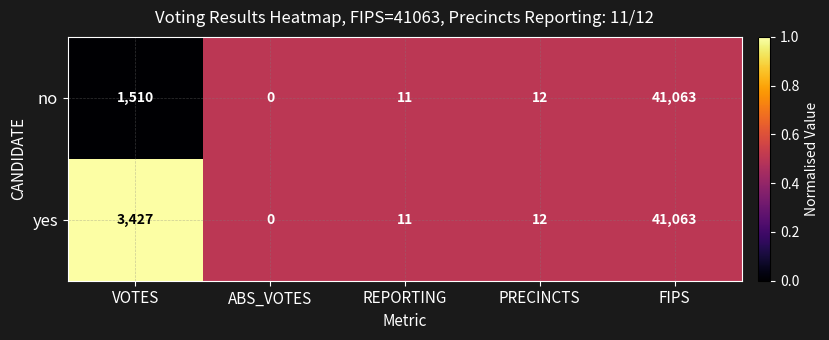

The no series shows 0 at ABS_VOTES. True or false?

True